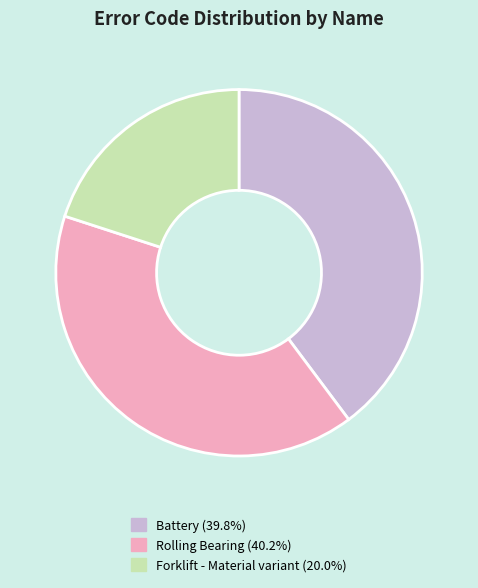

Is there any slice that represents more than half of the pie?

No